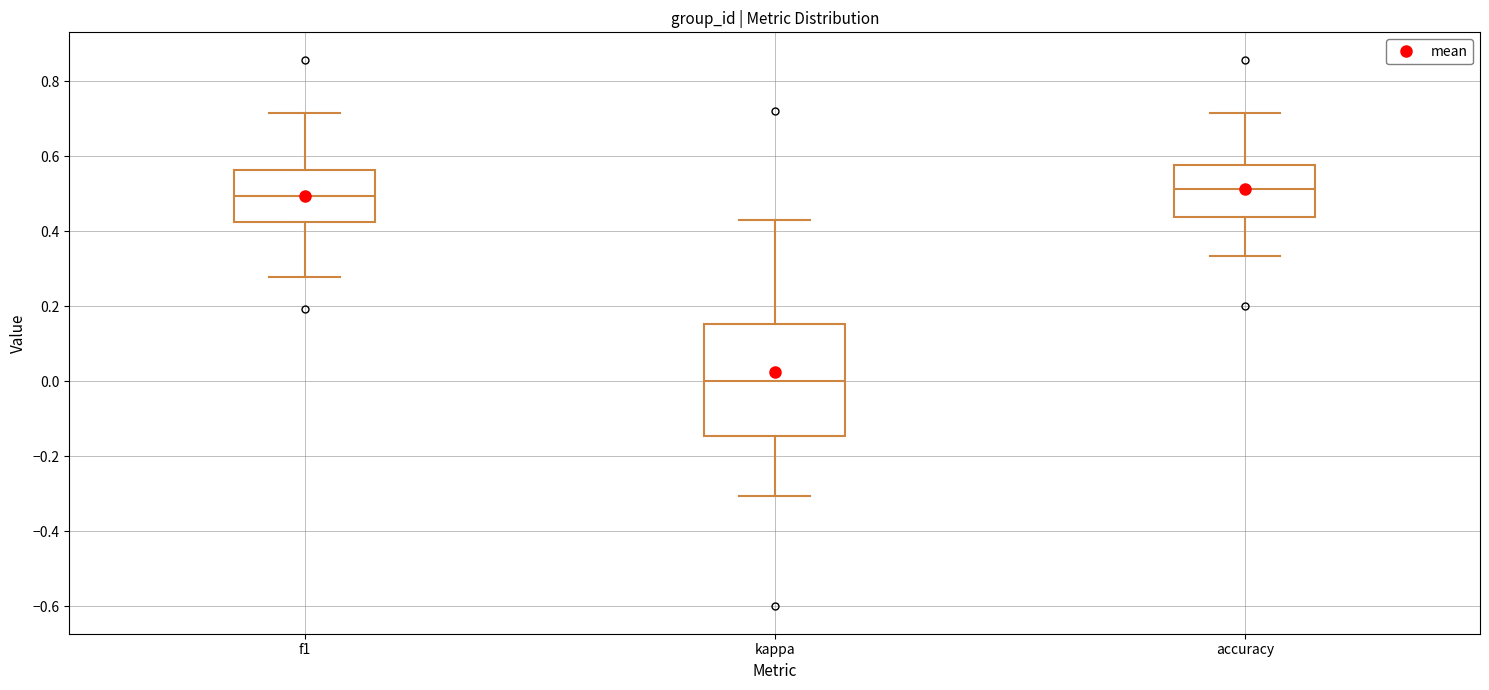

Where does the upper whisker of the box for kappa end on the y-axis? The values are not printed on the chart, so give them approximately, as read against the axis.

0.42